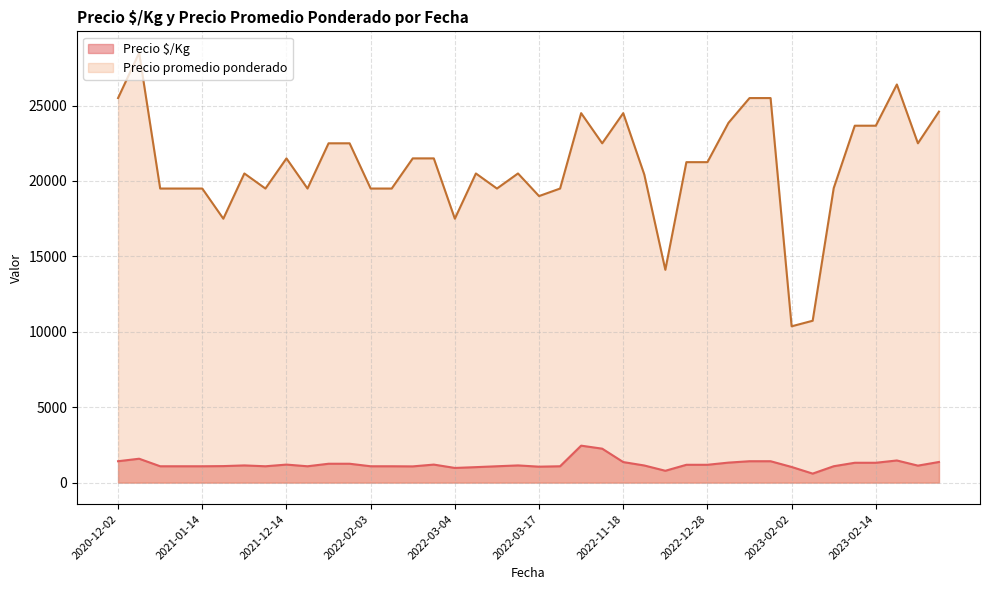

What is the difference between the maximum and minimum values in the Precio promedio ponderado series?

18136